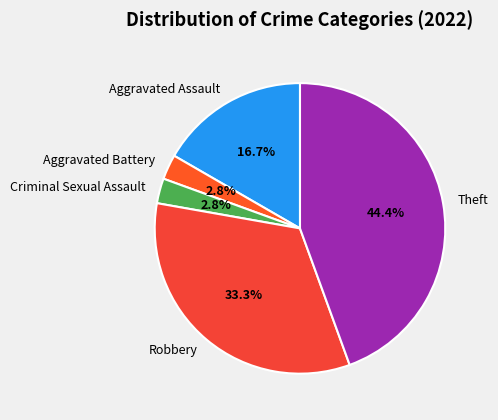

How many segments does this pie chart have?

5